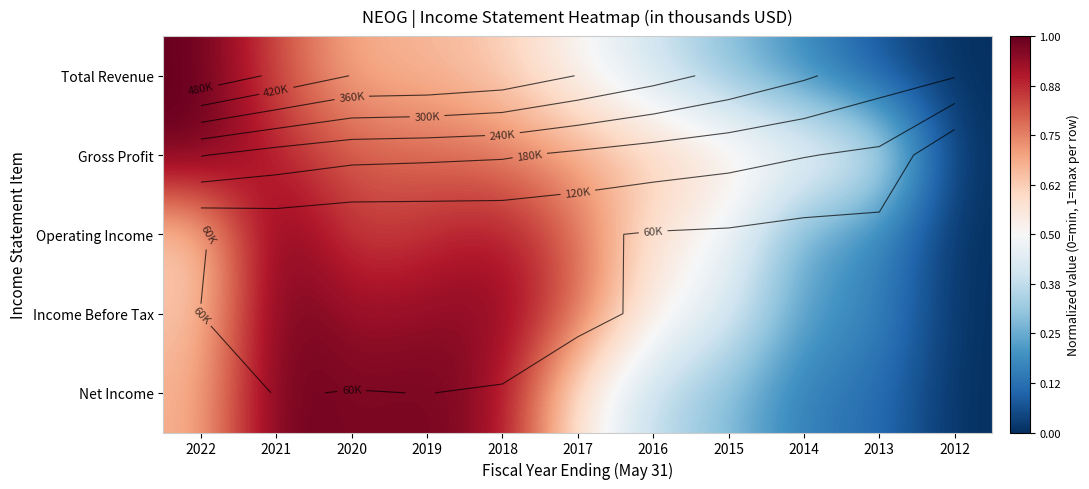

What is the difference between the maximum and minimum values in the Net Income series?

1.0